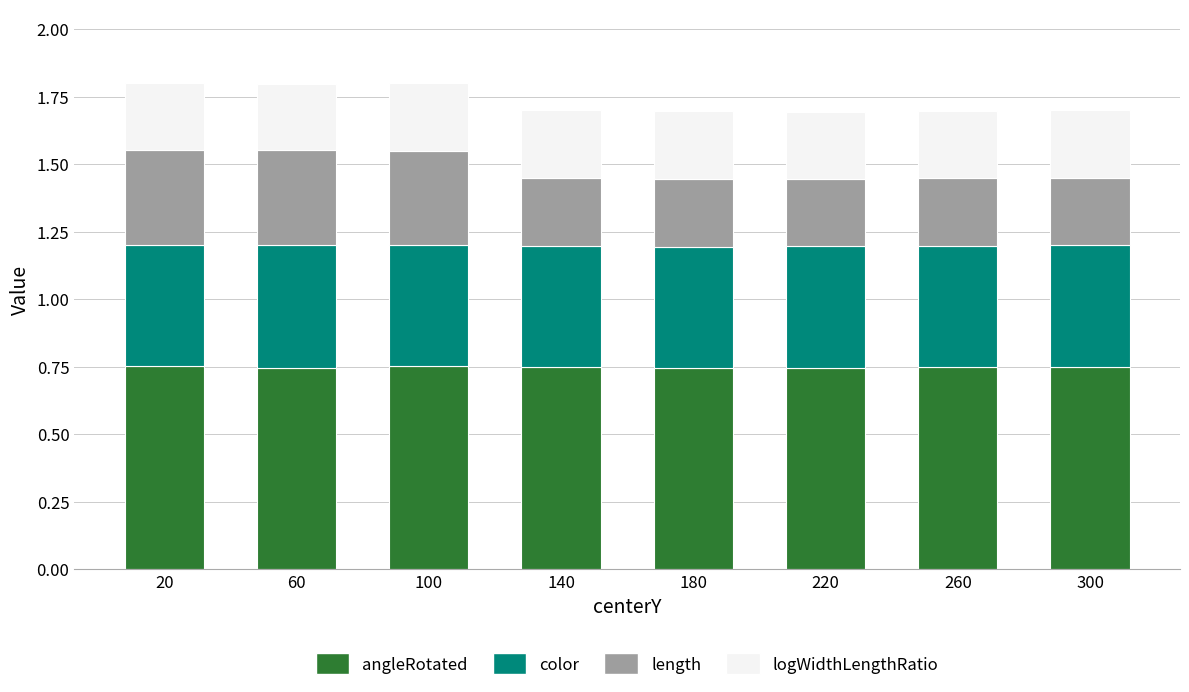

What is the total value across all series at 20?

1.8